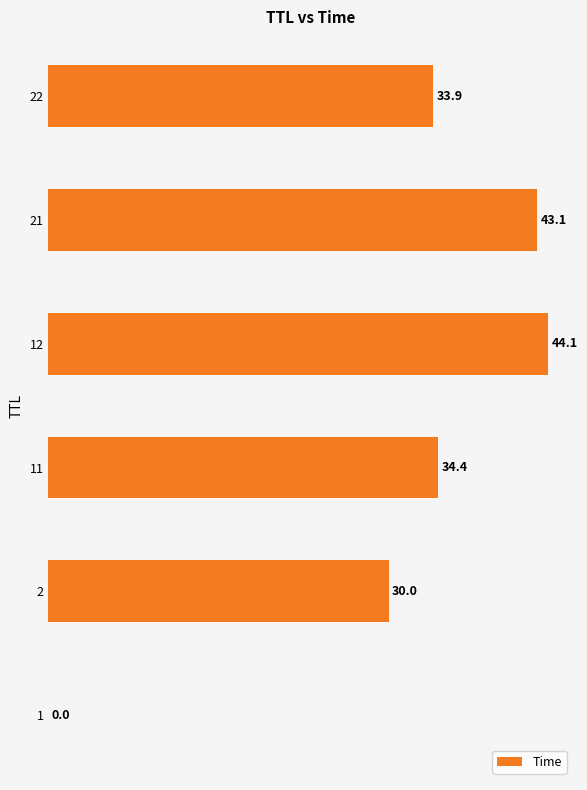

Read the value at 22.

33.9